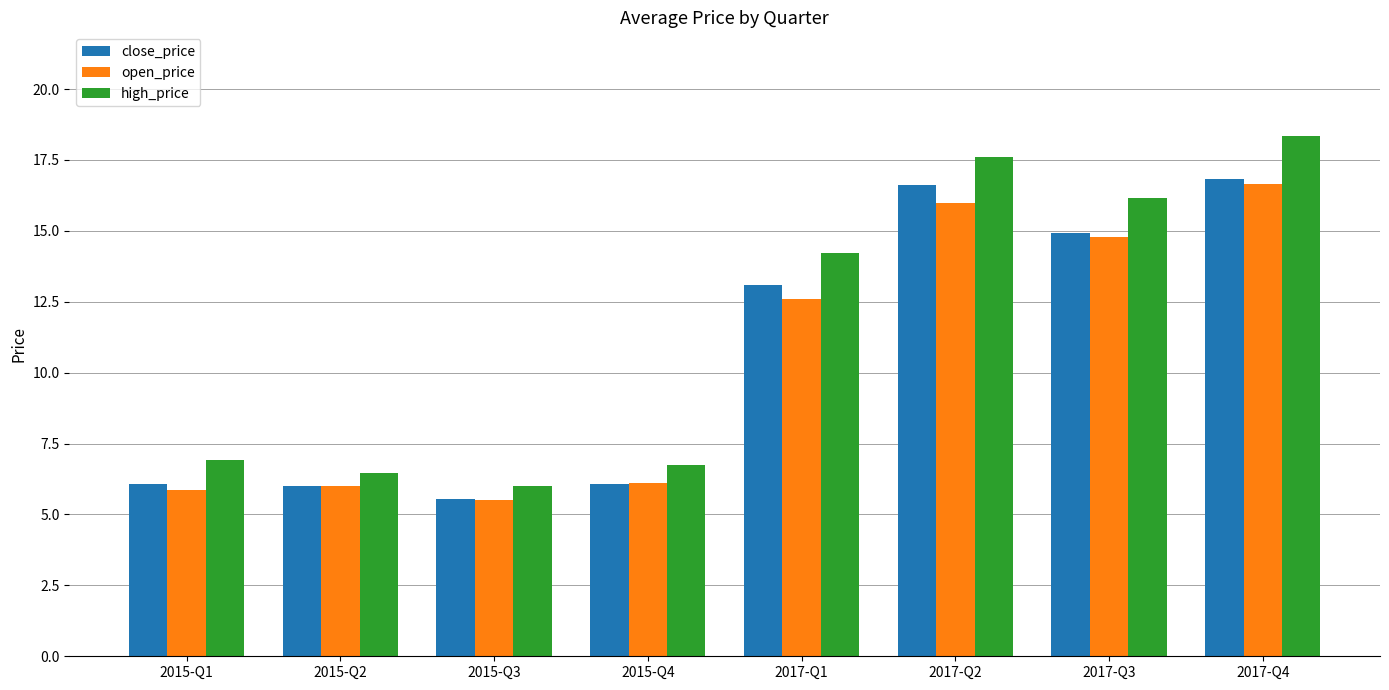

What is the label of the 4th bar from the left?

2015-Q4